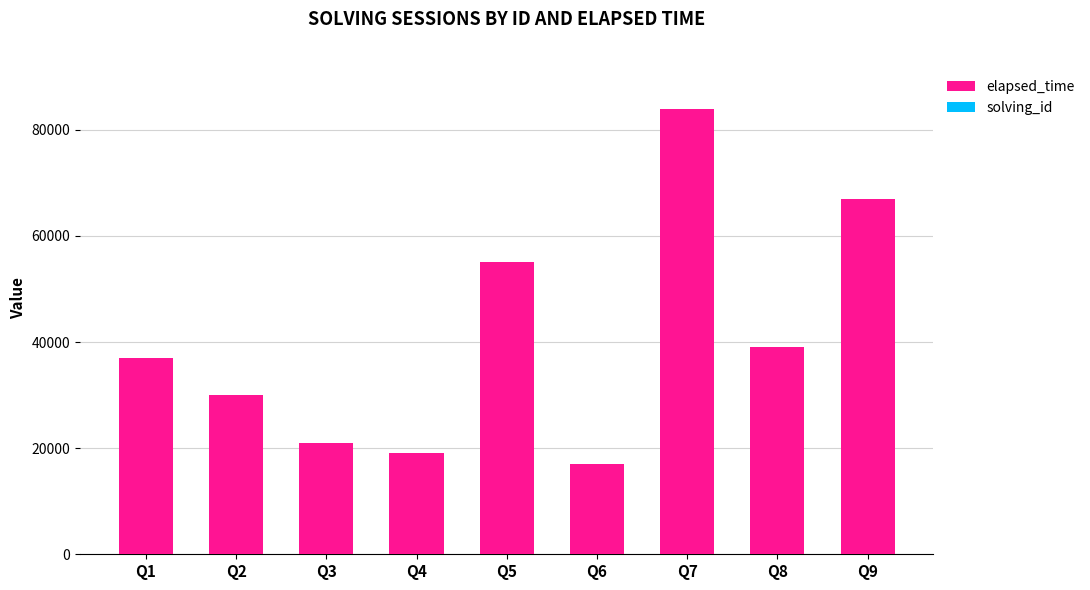

Are the bars grouped side by side (vs. stacked)?

No